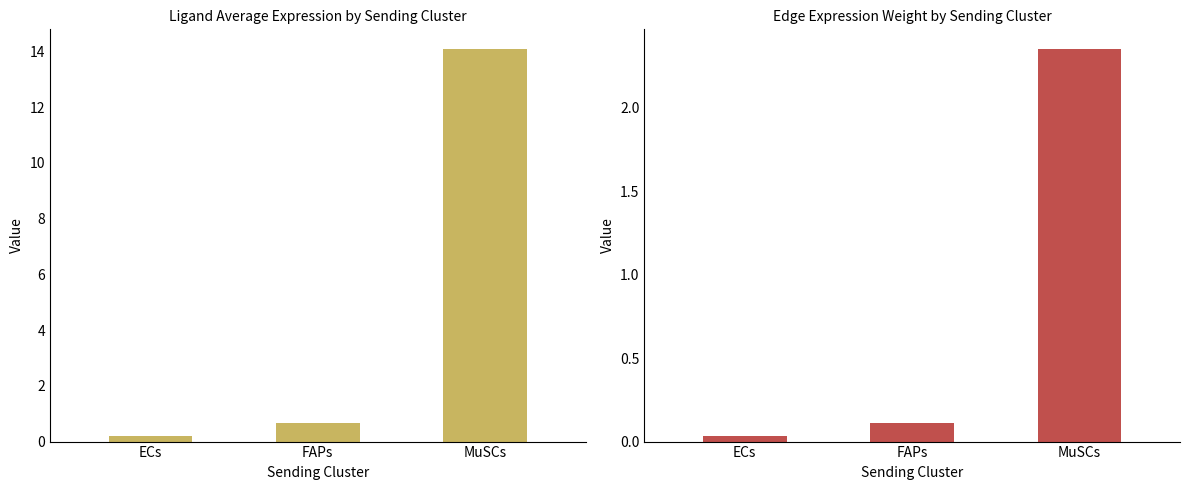

True or false: Ligand average expression value has a value of 9.6 at MuSCs.

False